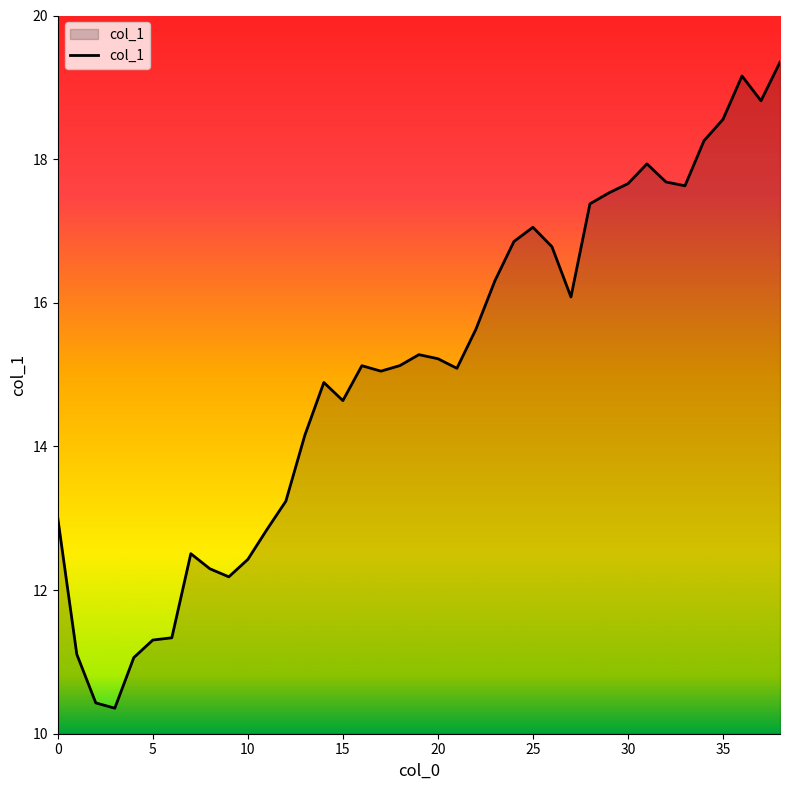

What is the difference between the maximum and minimum values?

9.0